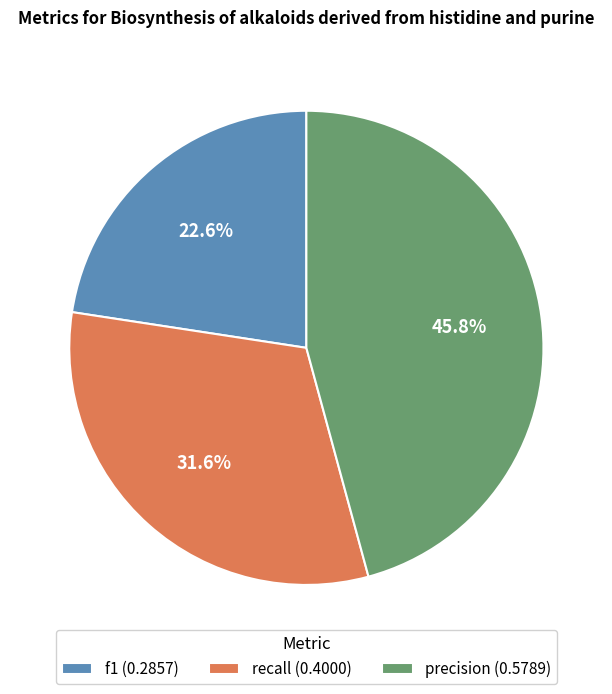

The f1 slice represents 31% of the pie. True or false?

False